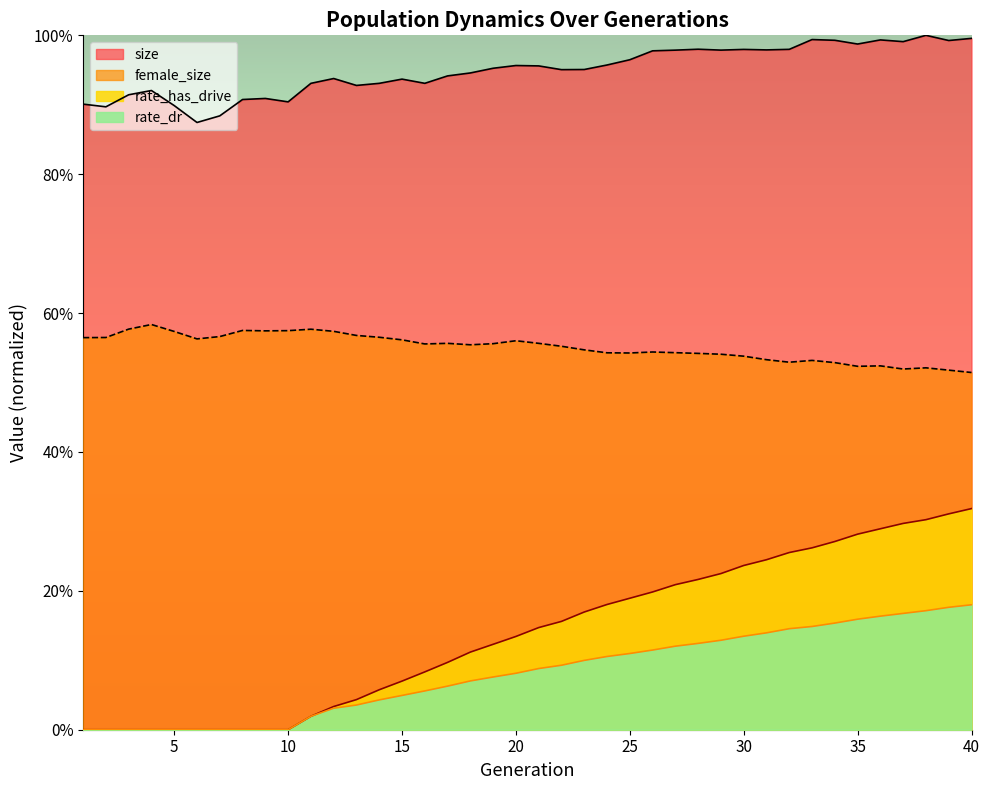

Is it true that rate_dr equals 0.0 at 15?

True